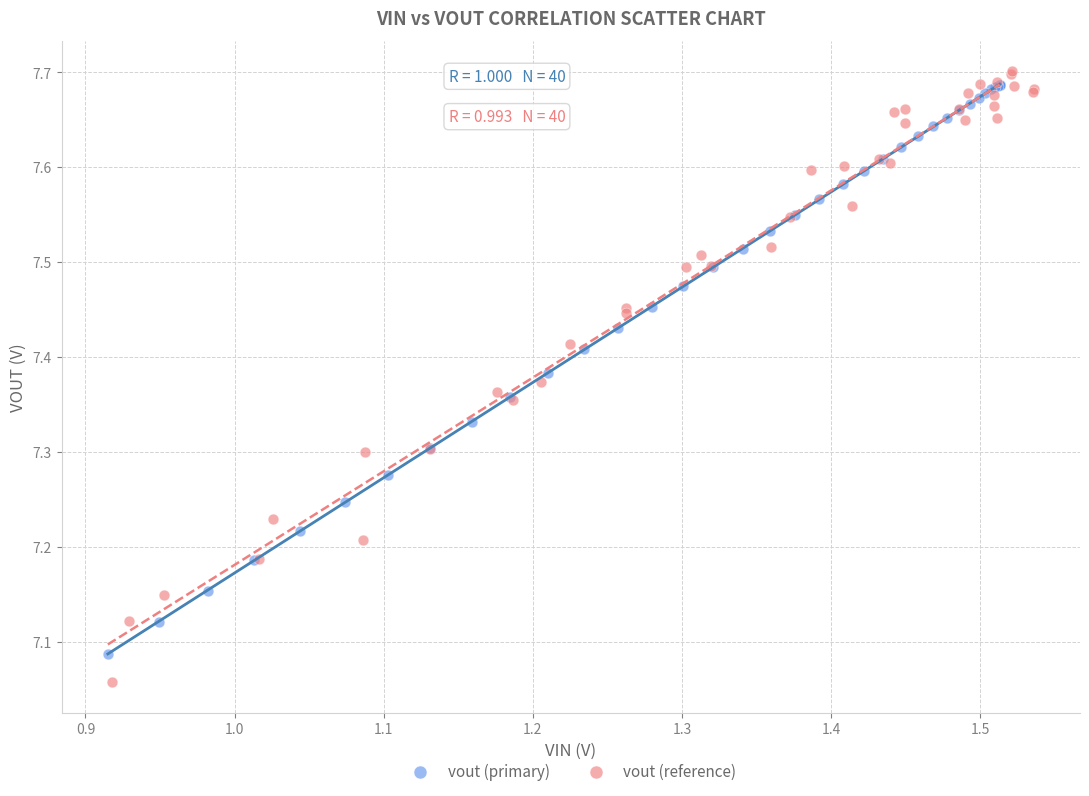

Which series has the largest Y range (max minus min)?

vout (reference)